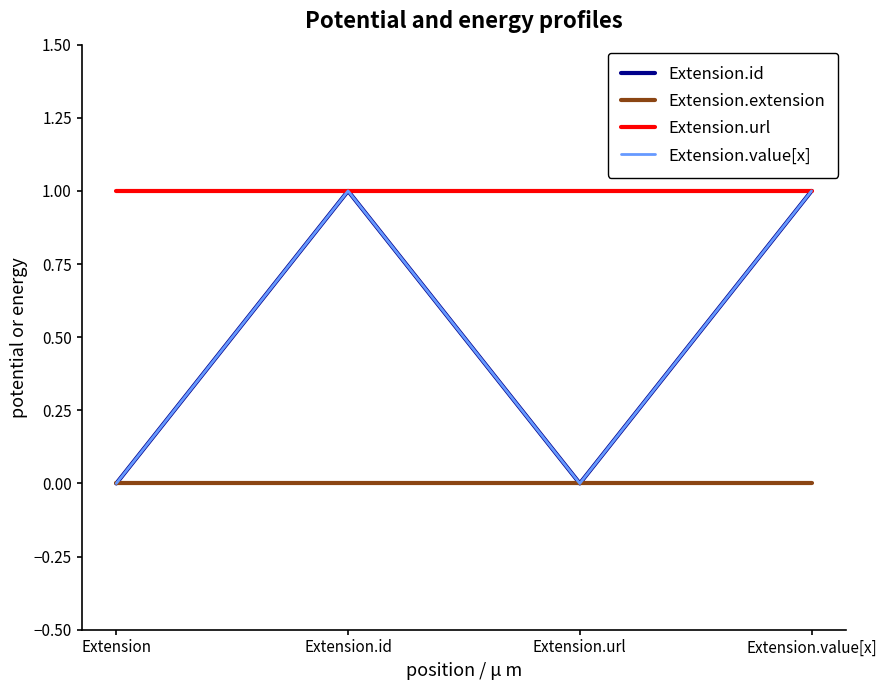

What is the total value across all series at Extension.value[x]?

3